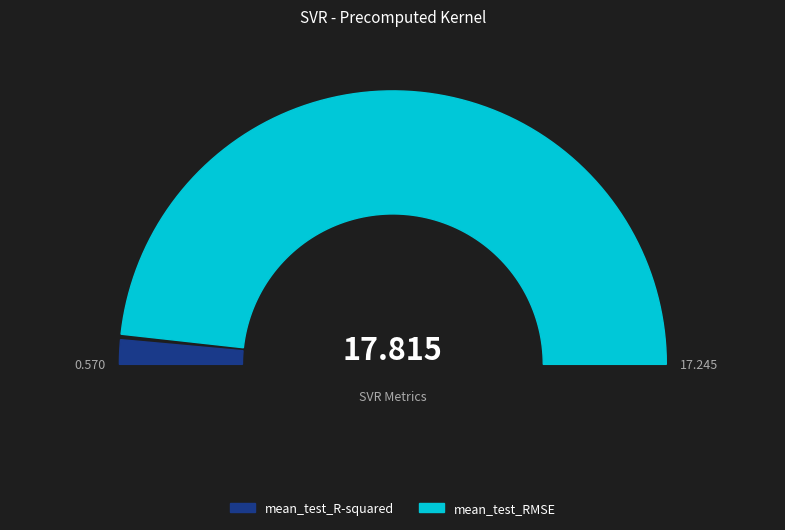

To the nearest percent, what is the difference between the mean_test_RMSE and mean_test_R-squared slice percentages?

94%